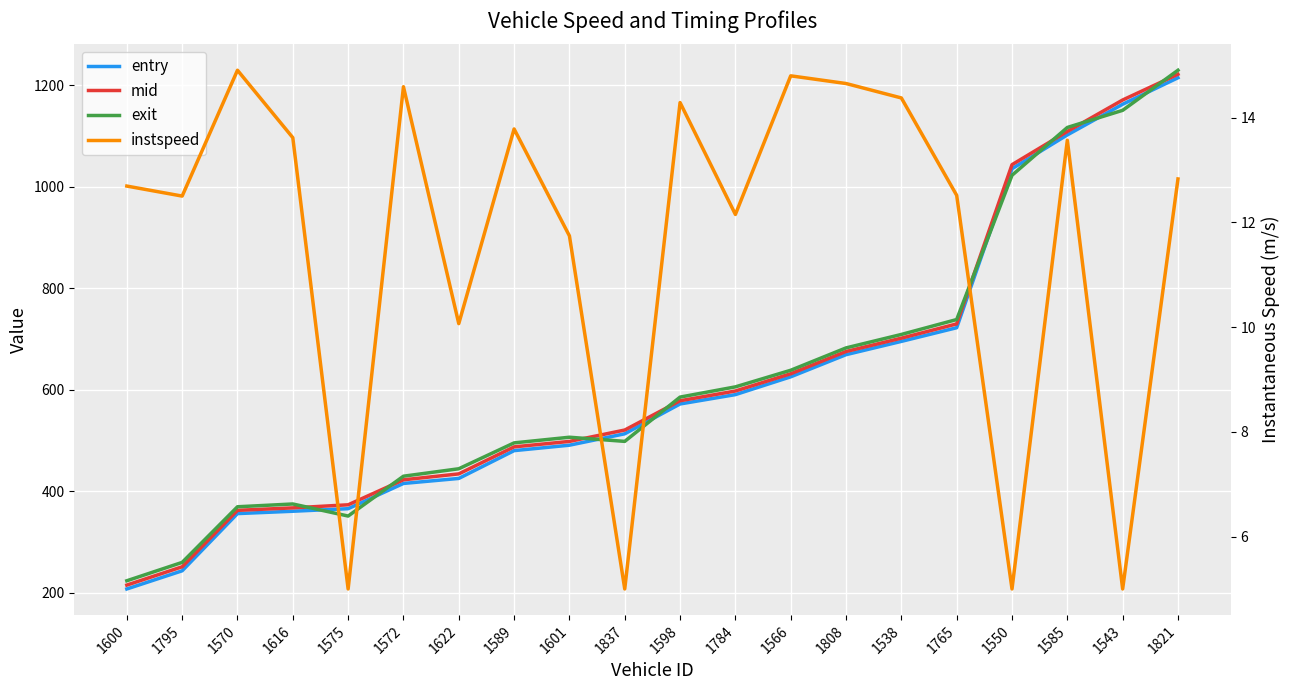

Rank the categories by instspeed value from lowest to highest.

1575, 1837, 1550, 1543, 1622, 1601, 1784, 1795, 1765, 1600, 1821, 1585, 1616, 1589, 1598, 1538, 1572, 1808, 1566, 1570